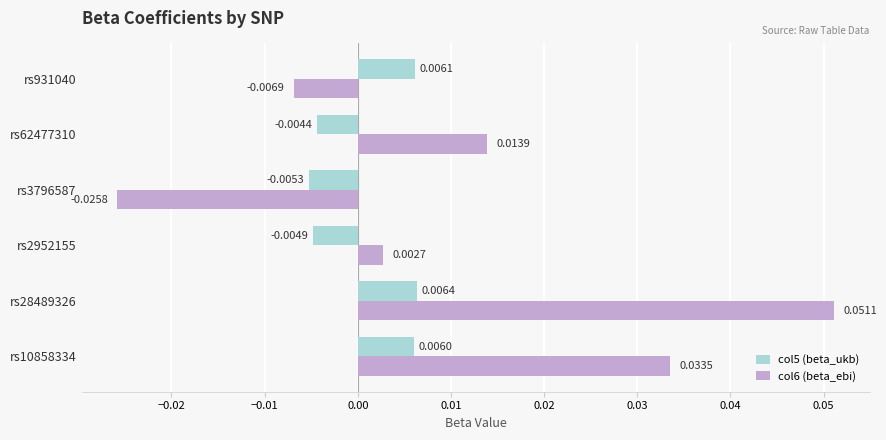

At how many categories does at least one series exceed 0?

5